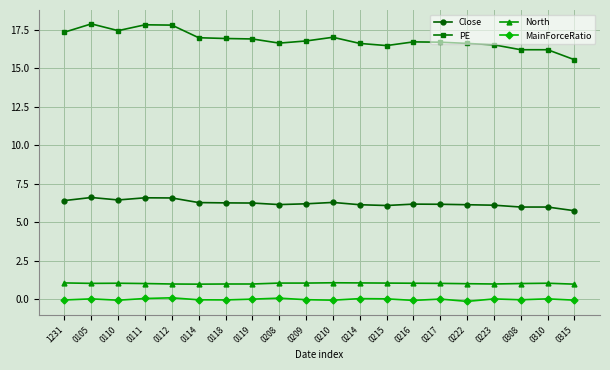

At 0119, list the series in order from largest to smallest.

PE, Close, North, MainForceRatio